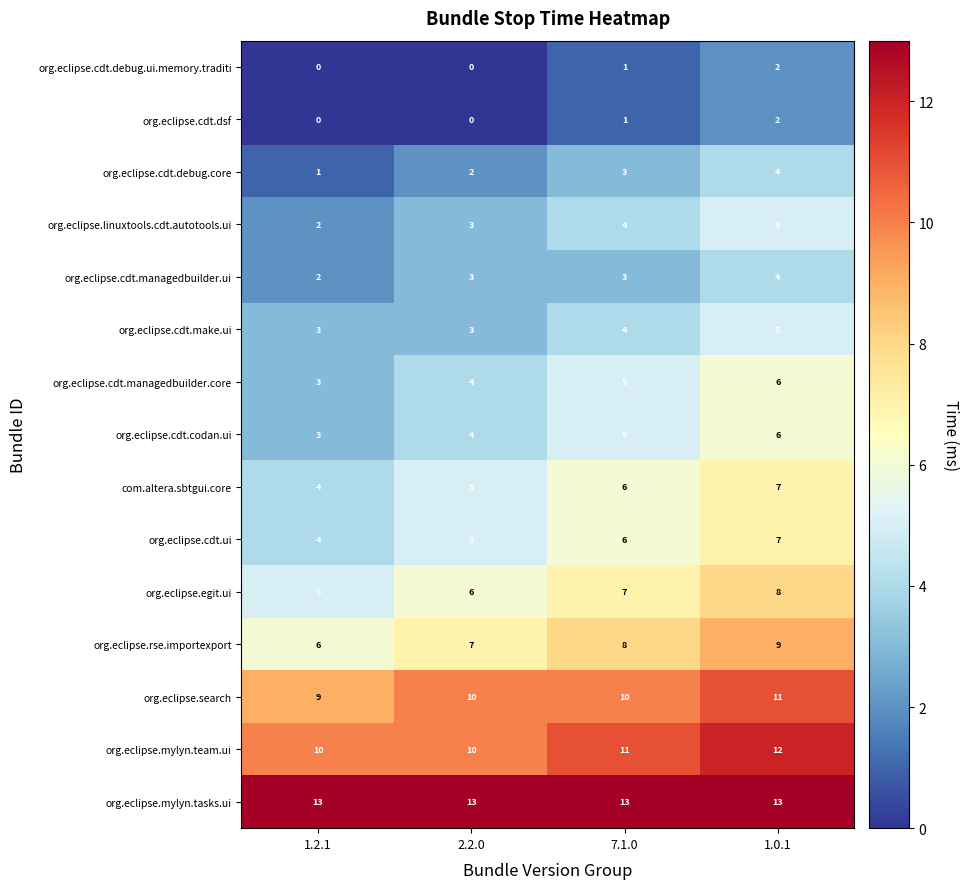

At which label is org.eclipse.mylyn.team.ui closest to 11?

7.1.0